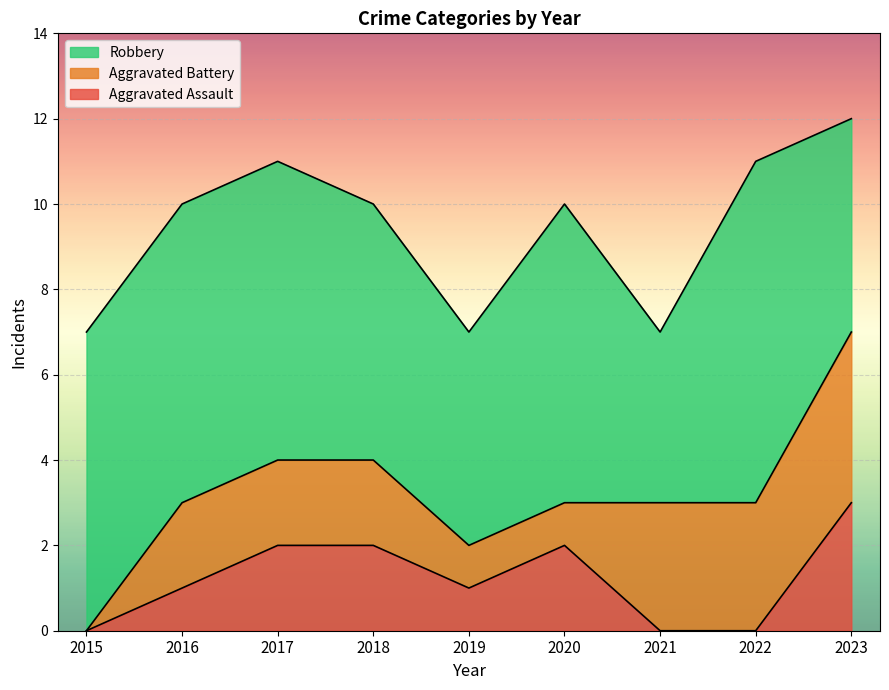

Count the number of data series in this chart.

3